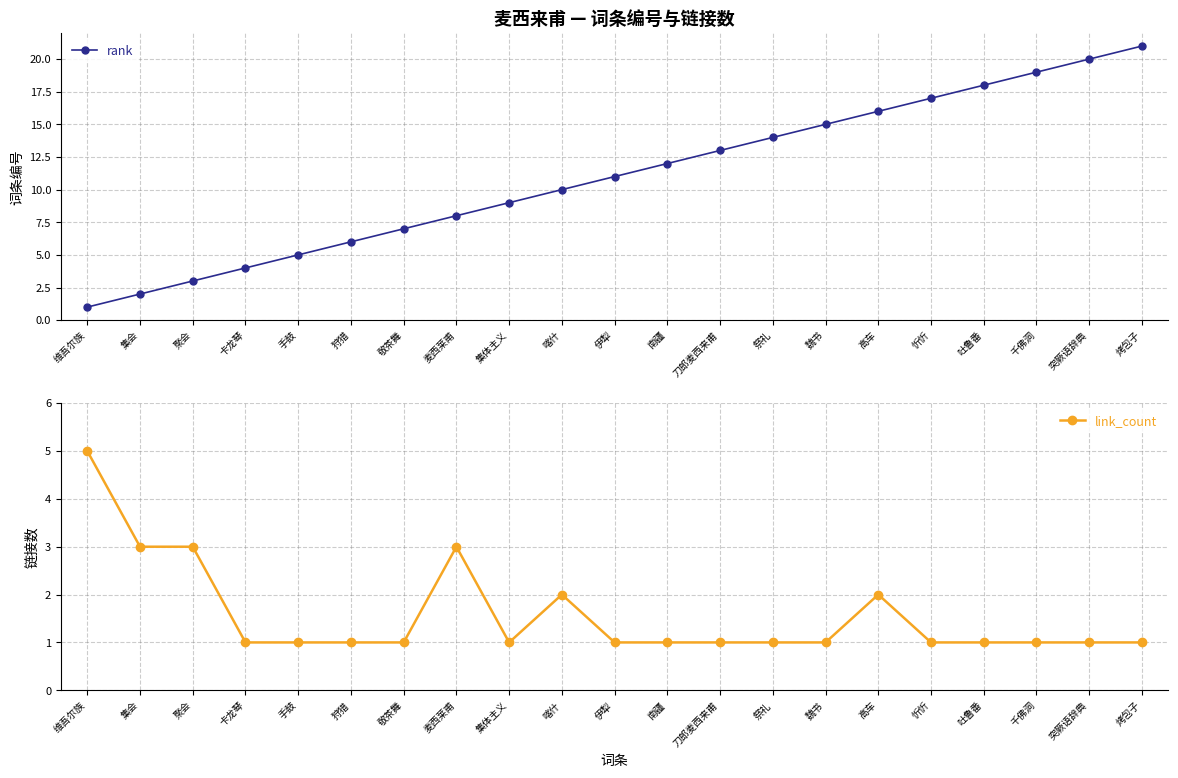

Which has a higher value, 卡龙琴 or 维吾尔族?

卡龙琴